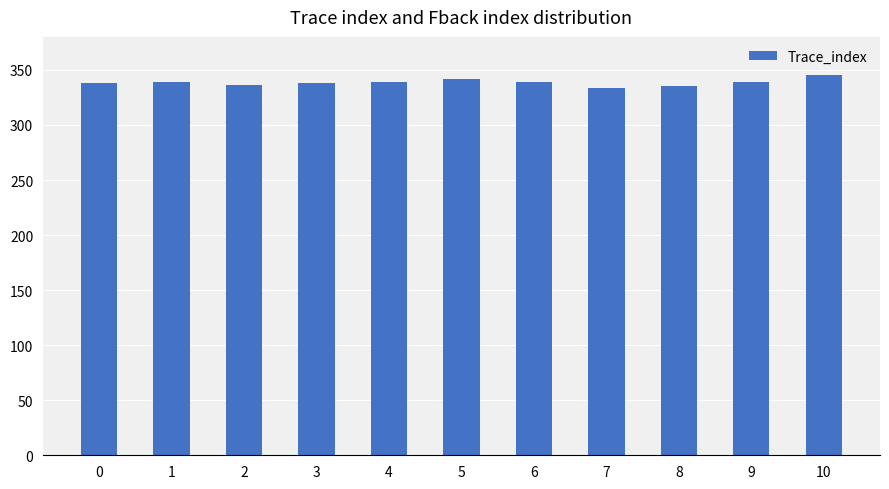

What is the sum of all values?

3724